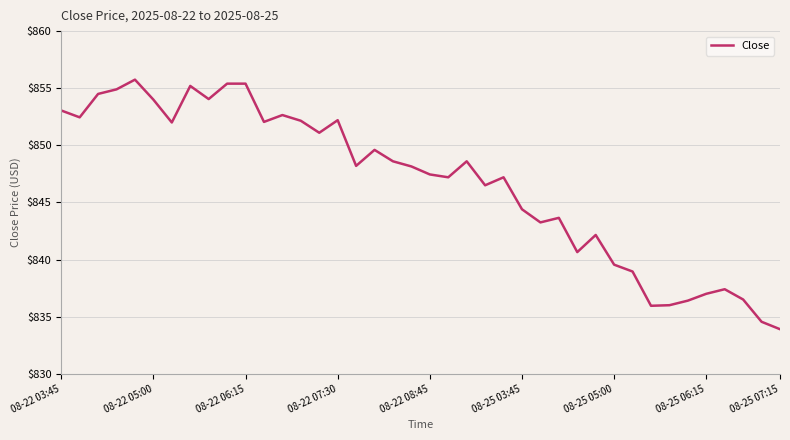

What is the maximum value shown in the chart?

855.8